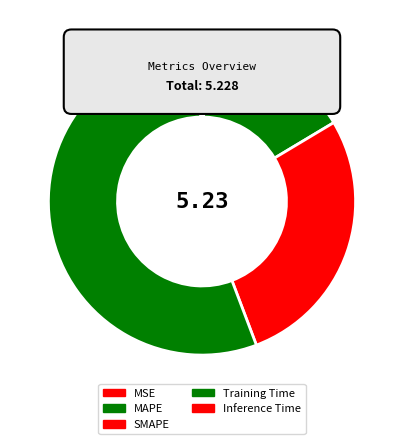

The Training Time slice represents 66% of the pie. True or false?

False